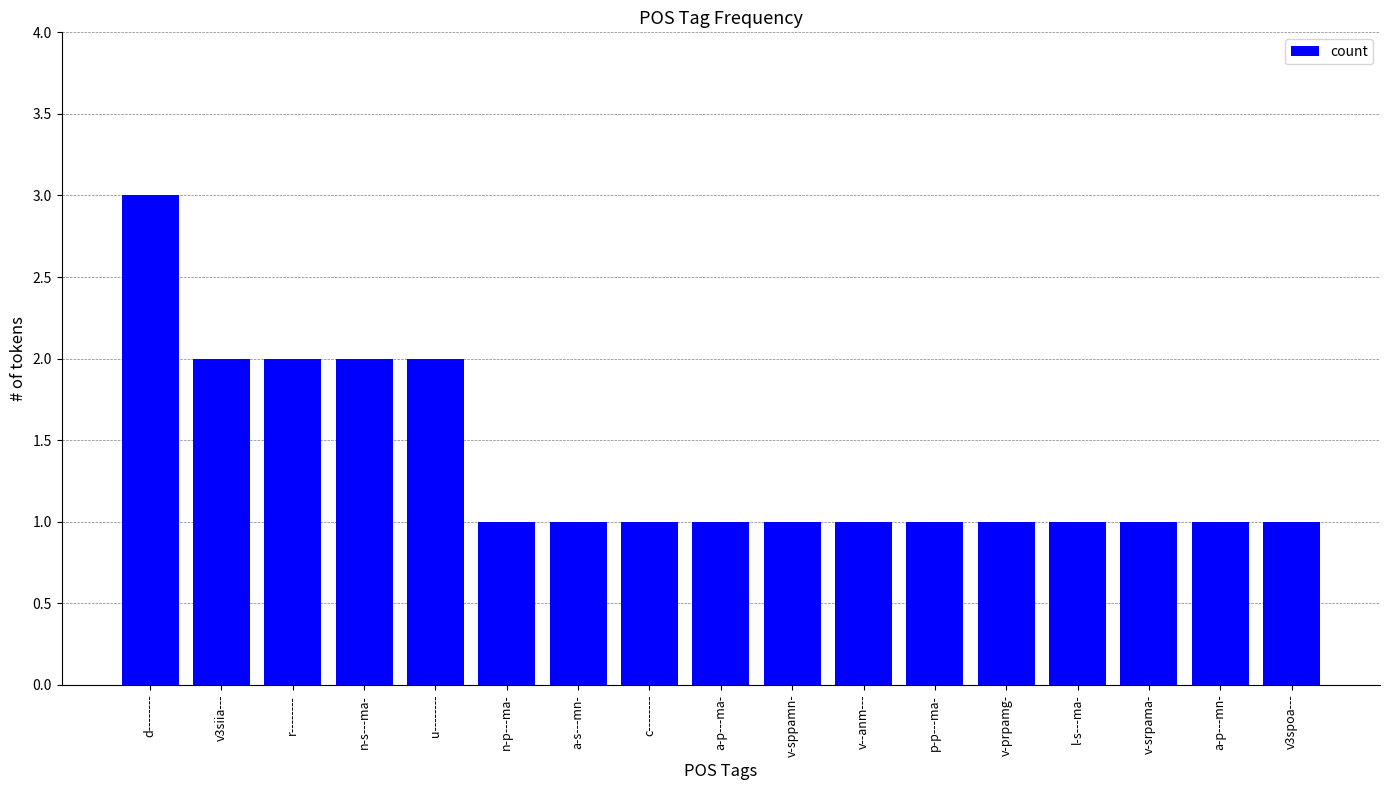

How many bars are there in total?

17